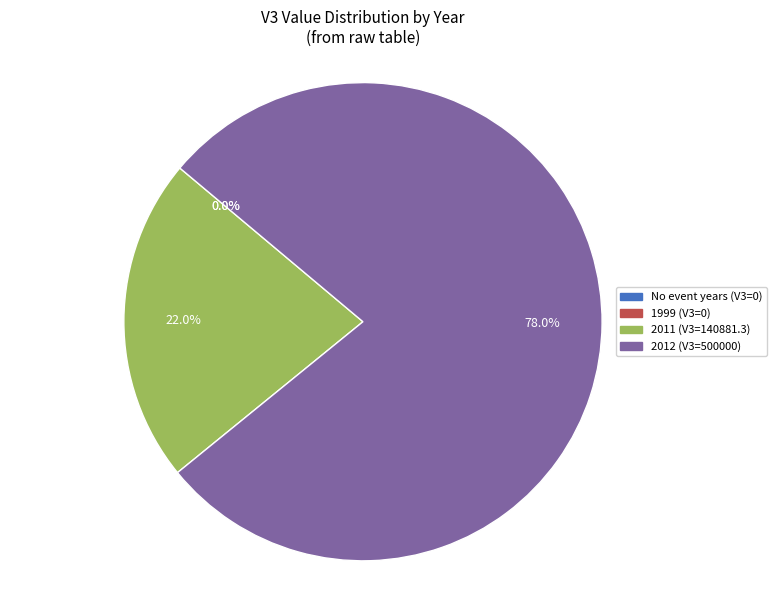

Which slice is the largest?

2012 (V3=500000)